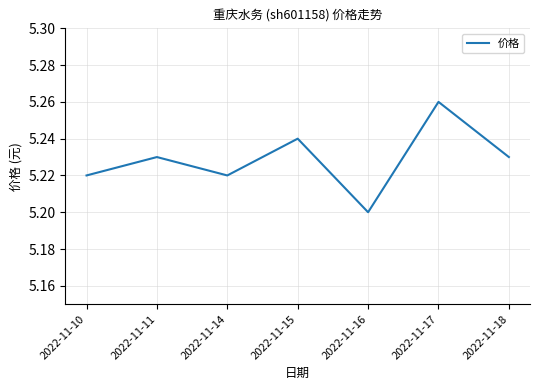

What is the difference between the maximum and minimum values?

0.1